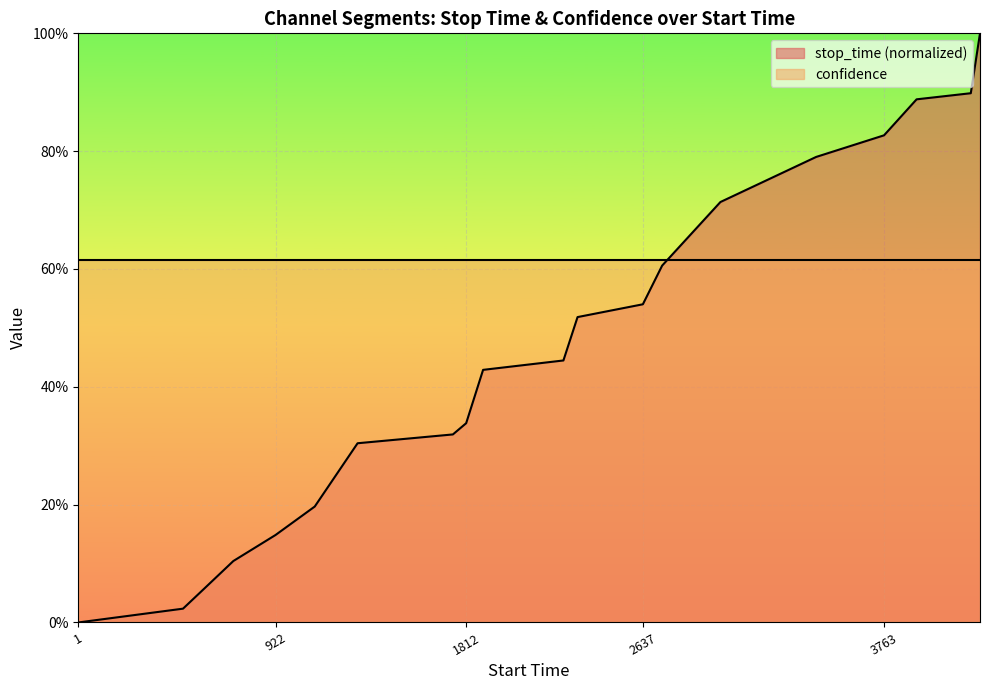

Where is the data nearest to the value 0?

1